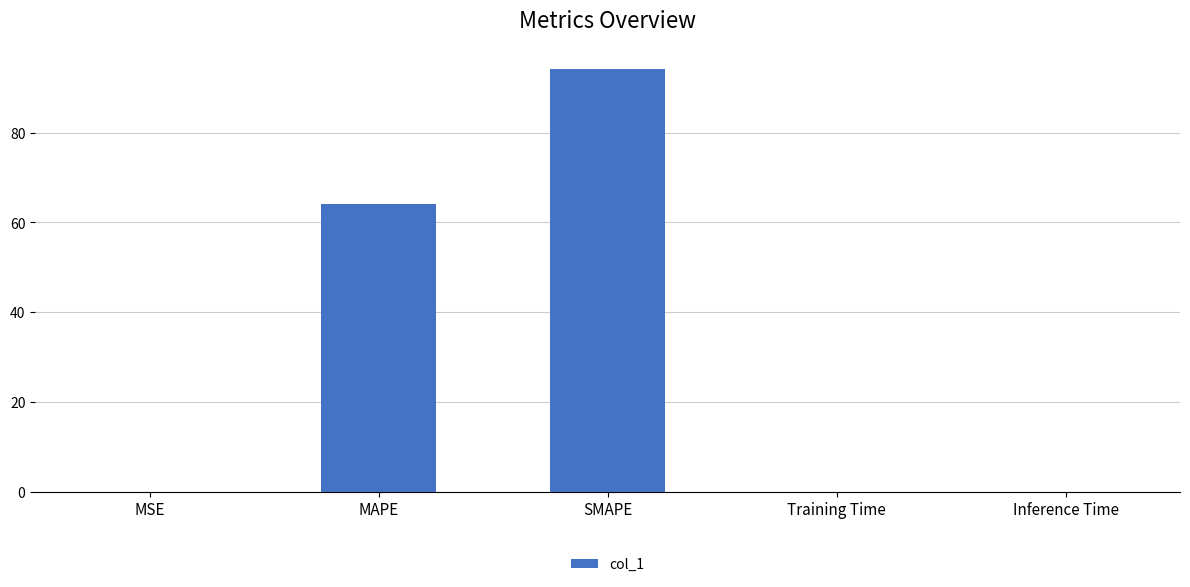

What value does the data have at MAPE?

64.0